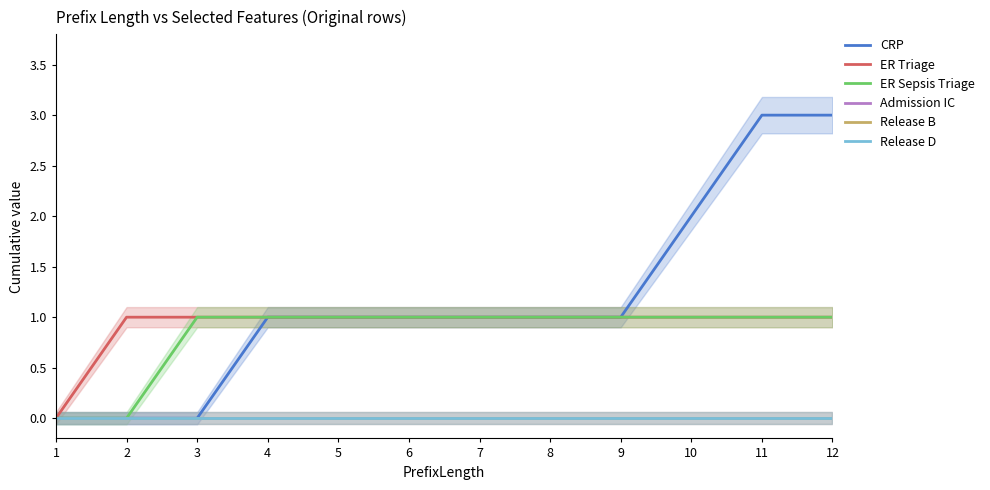

What is the average value of the ER Sepsis Triage series?

1